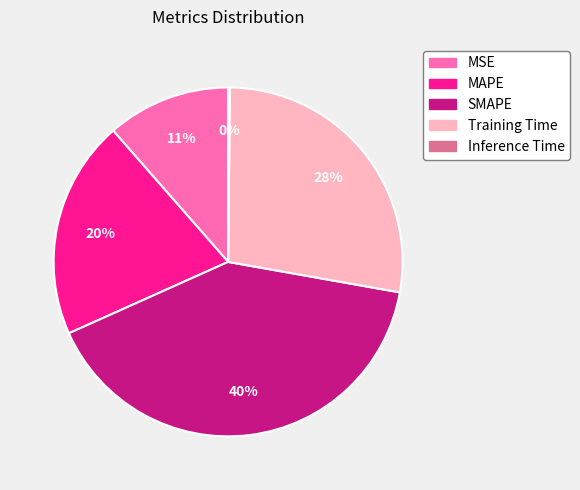

What is the largest slice in the pie chart?

SMAPE